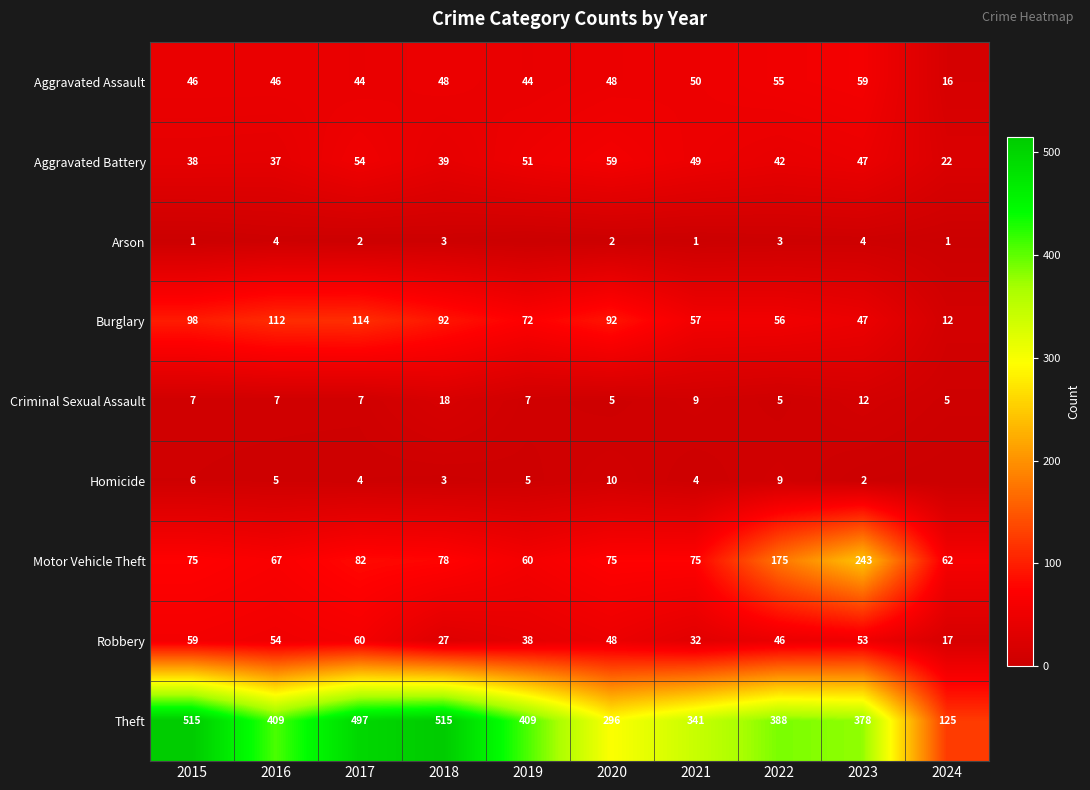

The Arson series shows 0 at 2015. True or false?

False